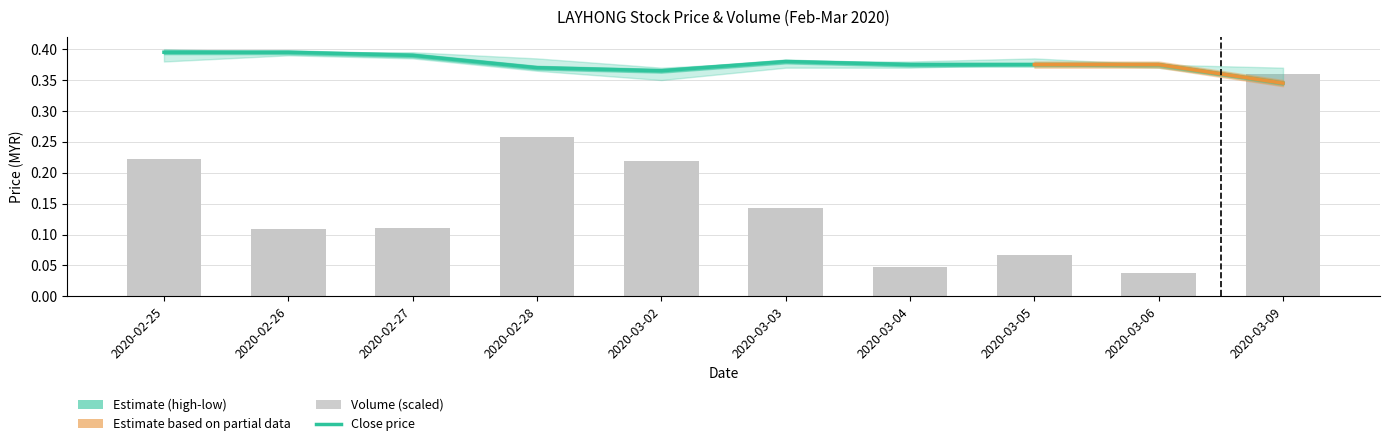

Rank the categories by vol value from highest to lowest.

2020-03-09, 2020-02-28, 2020-02-25, 2020-03-02, 2020-03-03, 2020-02-27, 2020-02-26, 2020-03-05, 2020-03-04, 2020-03-06